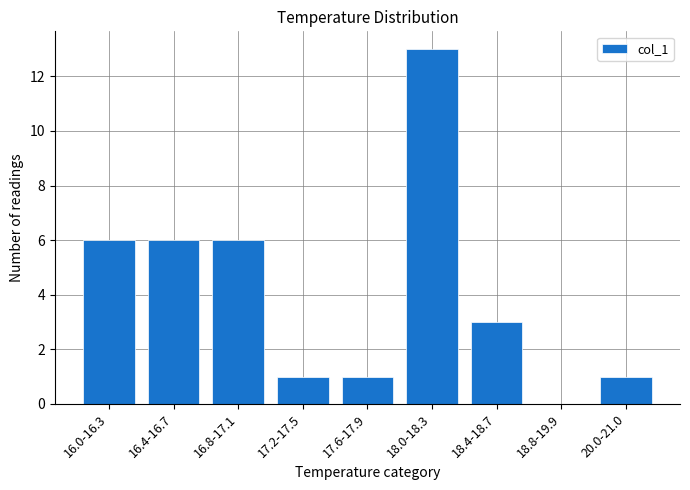

Does the chart contain stacked bars?

No